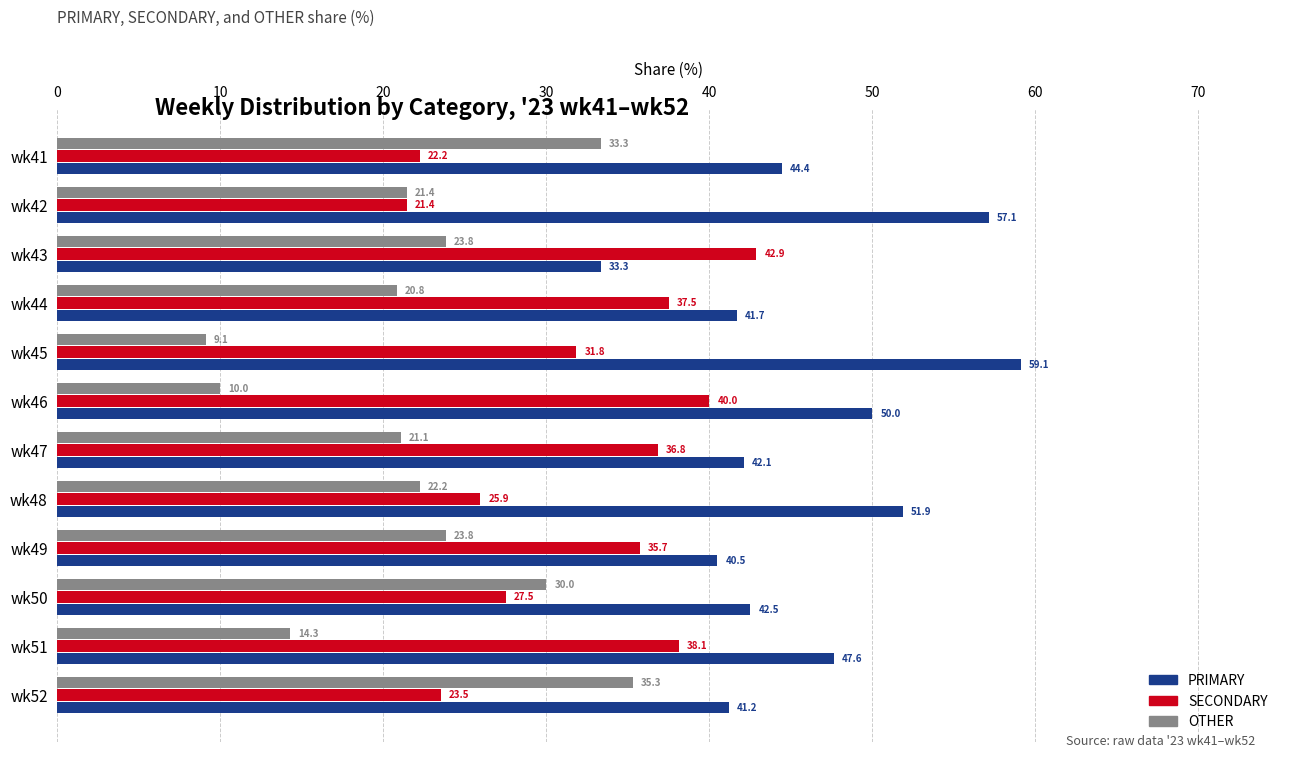

How many data points in OTHER are above 22?

6